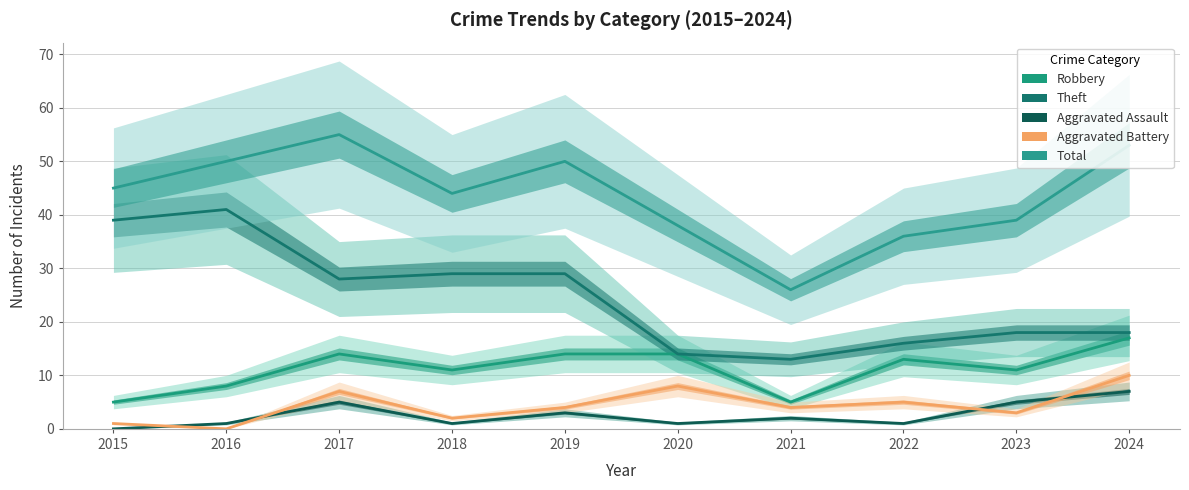

List the labels in order of Aggravated Battery value, largest first.

2024, 2020, 2017, 2022, 2019, 2021, 2023, 2018, 2015, 2016